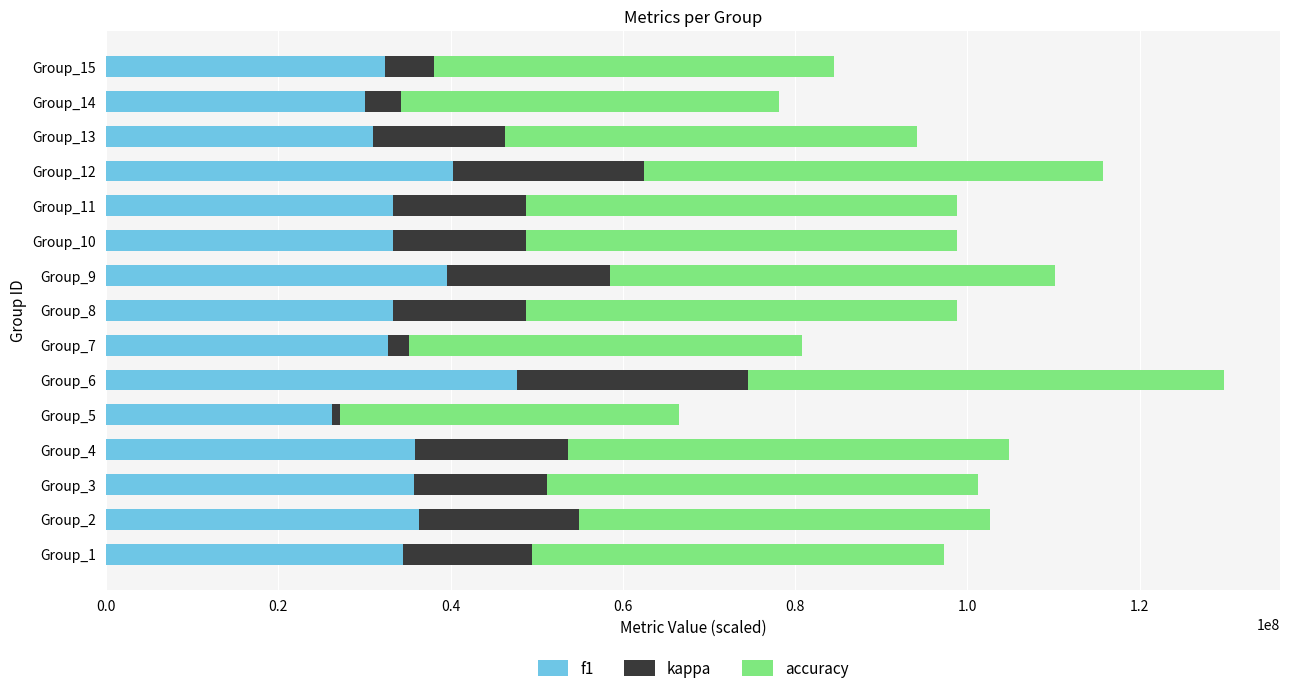

What is the minimum value for f1?

26190476.2